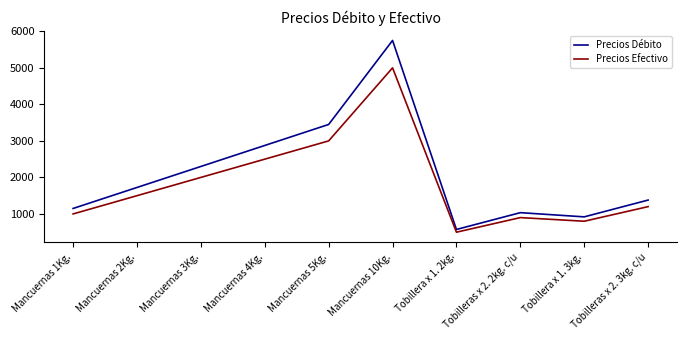

The value of Precios Efectivo at Mancuernas 1Kg. is 363. True or false?

False